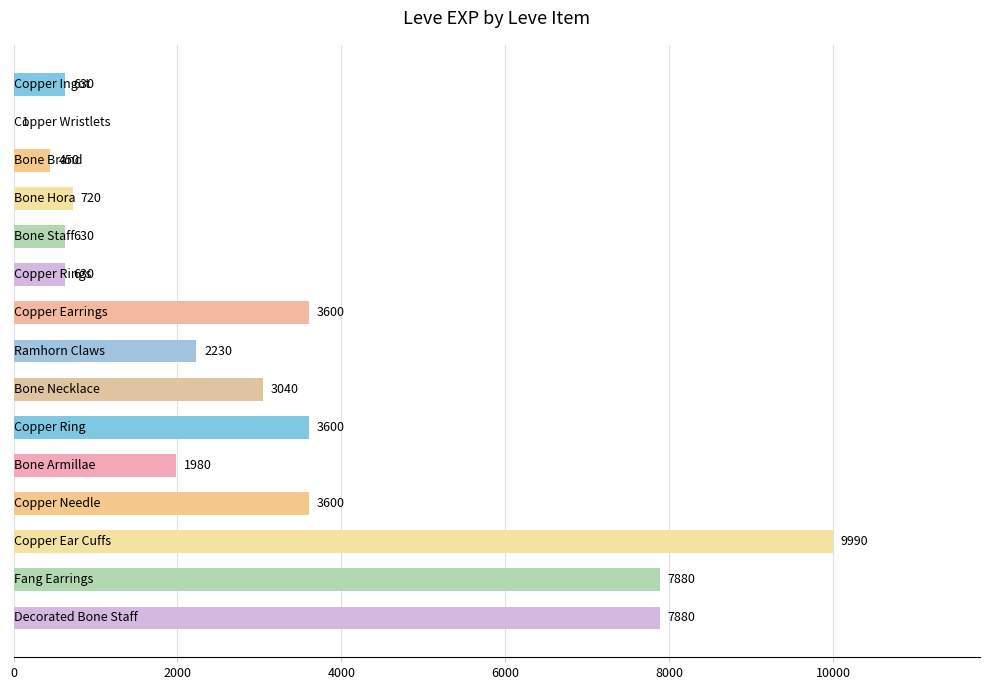

What is the sum of all values?

46861